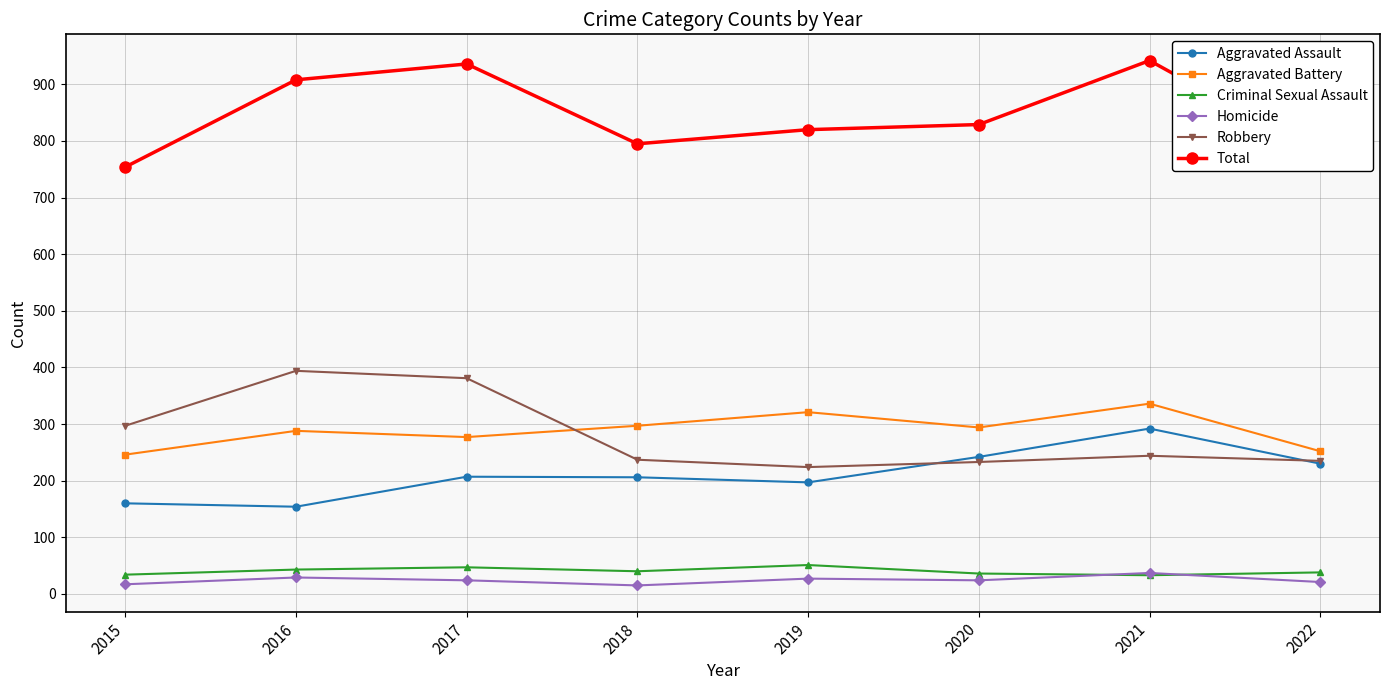

What is the spread (max minus min) of values at 2021?

909